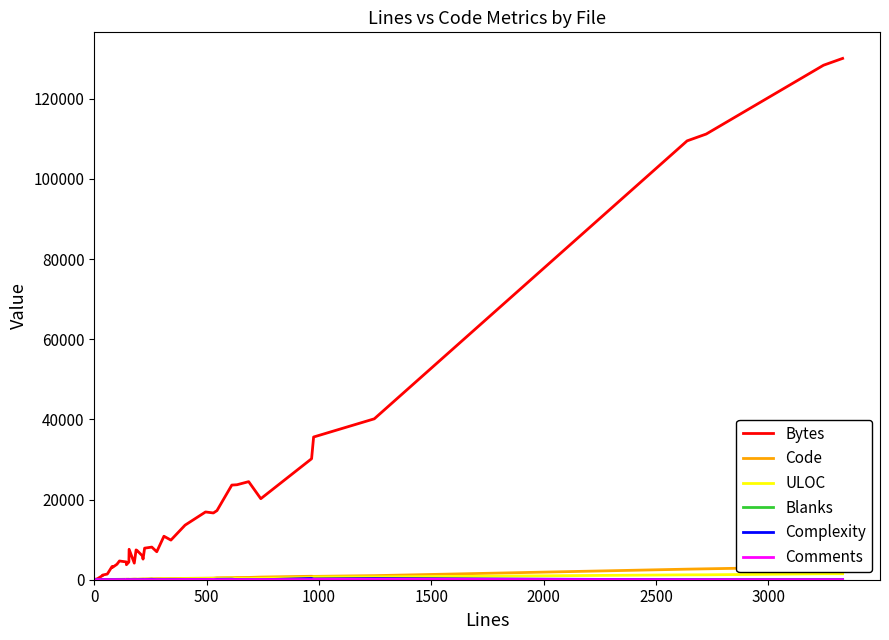

How many lines are shown in the chart?

6